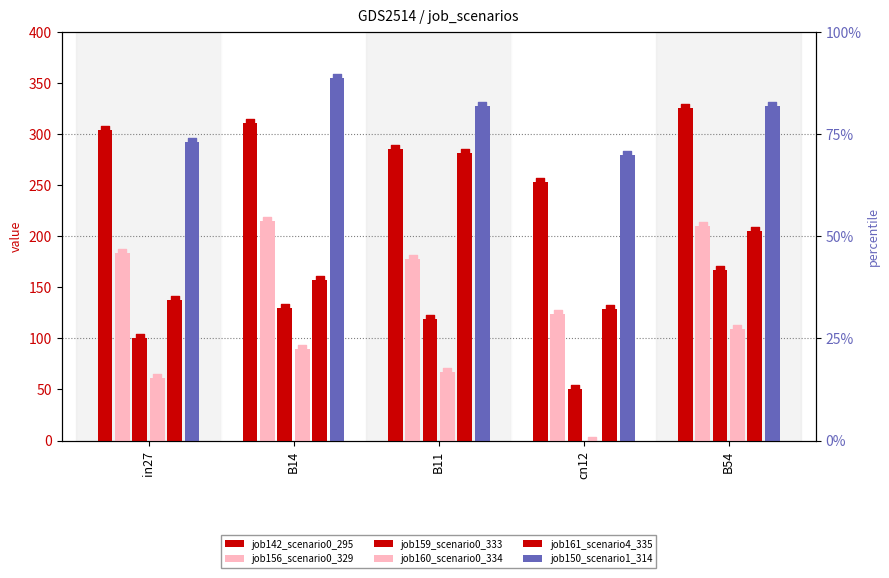

At how many categories does at least one series exceed 341?

1